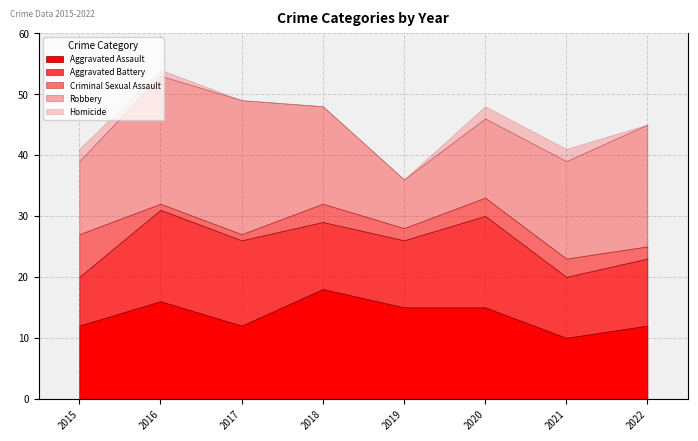

How many series are shown in this chart?

5